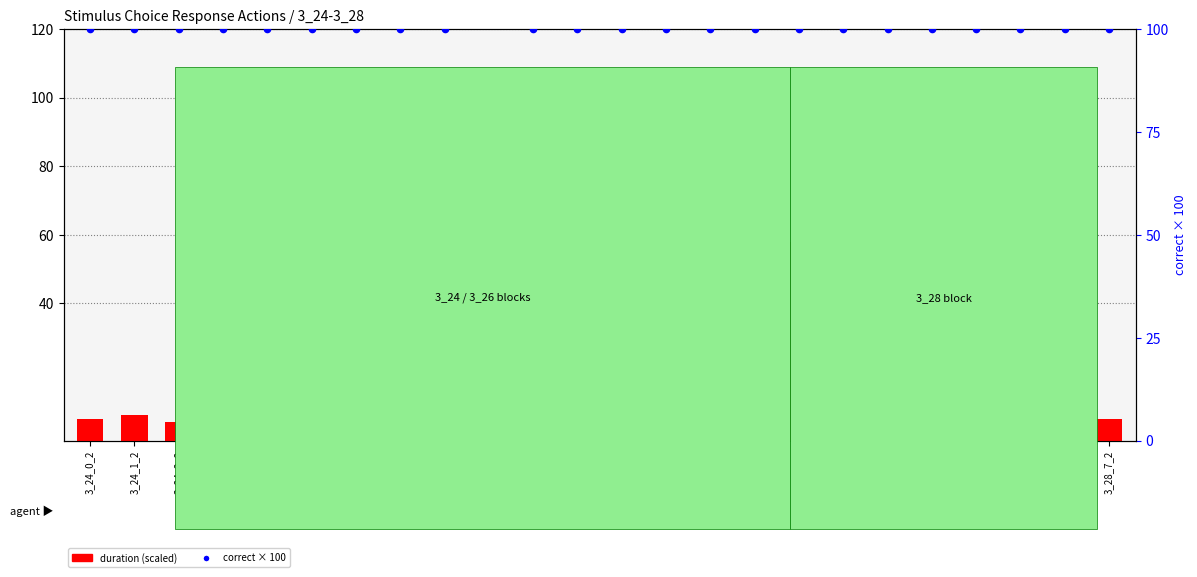

Is the value of correct (0/1 × 100) at 3_28_4_2 greater than the value of duration (scaled) at 3_28_6_2?

Yes